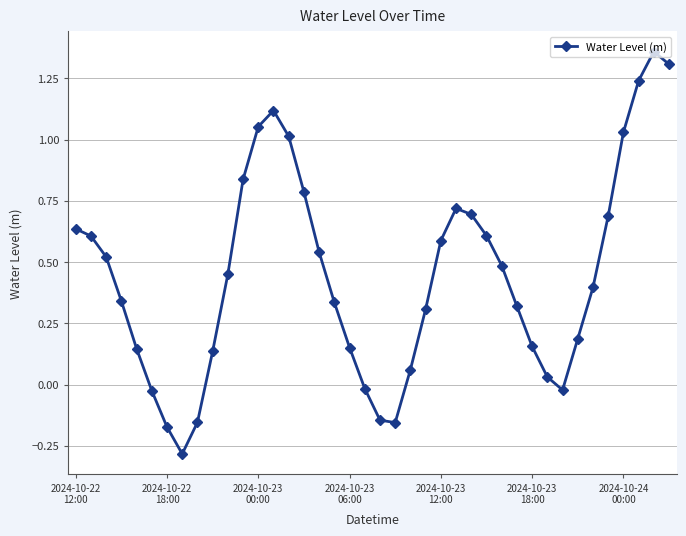

What is the difference between the maximum and minimum values?

1.6